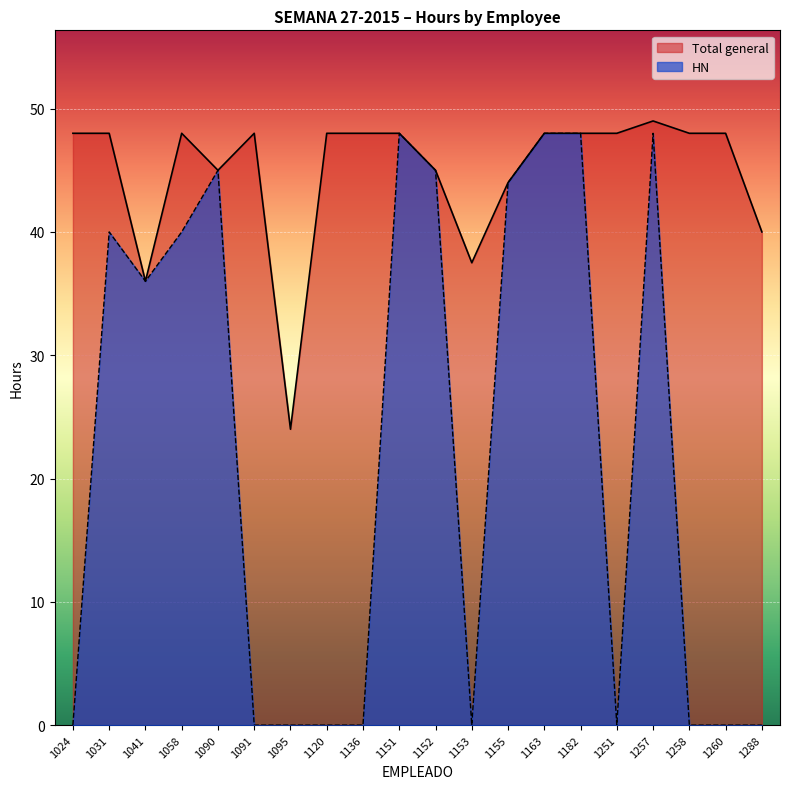

How many lines are shown in the chart?

2